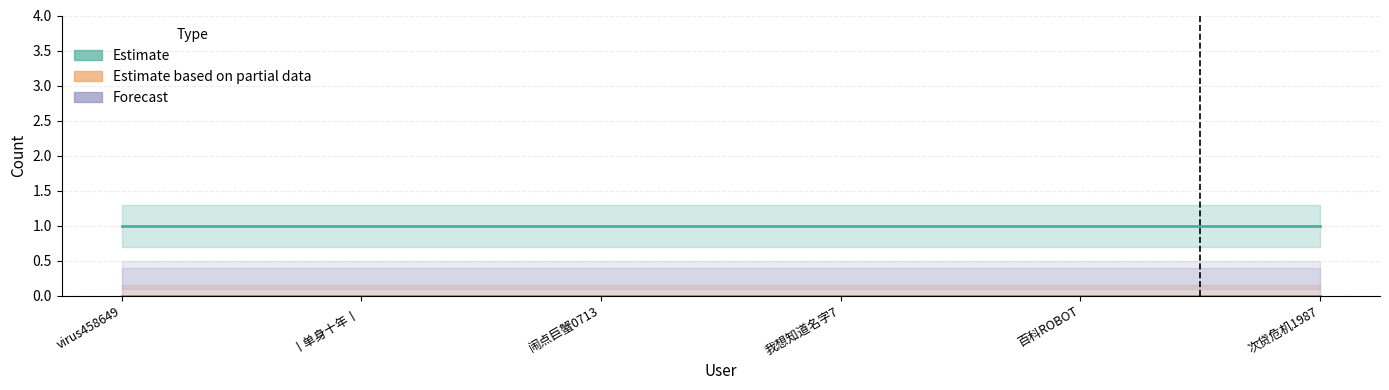

Reading left to right, extract all data points from this chart.

Estimate: 1	1	1	1	1	1
Estimate based on partial data: 0	0	0	0	0	0
Forecast: 0	0	0	0	0	0